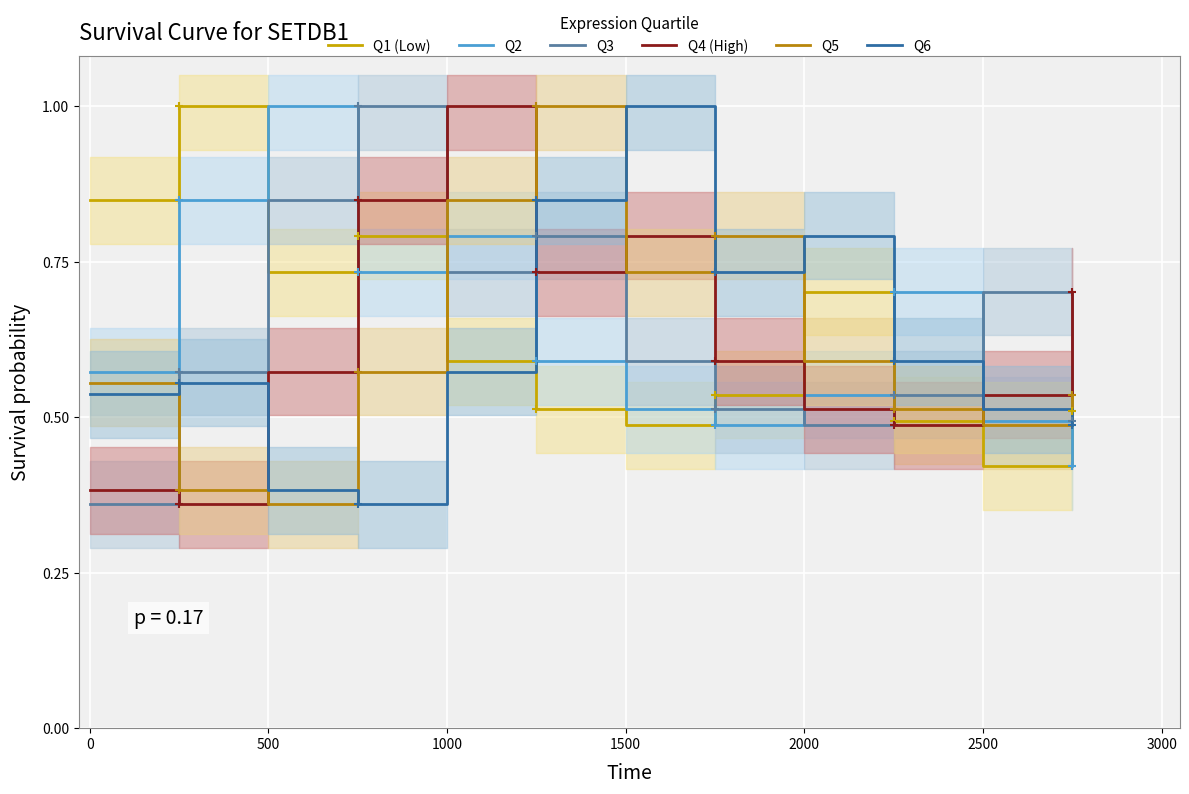

Which series has the largest range (max minus min)?

Q3